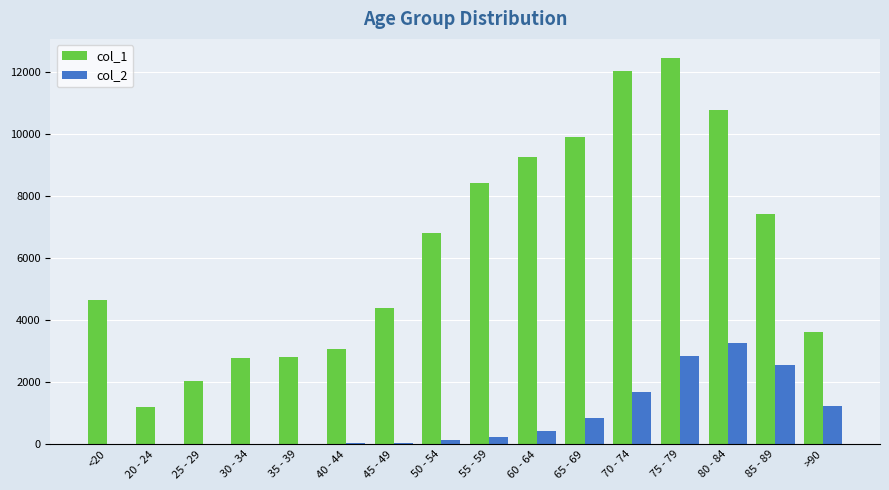

Where is col_1 nearest to the value 6812?

50 - 54